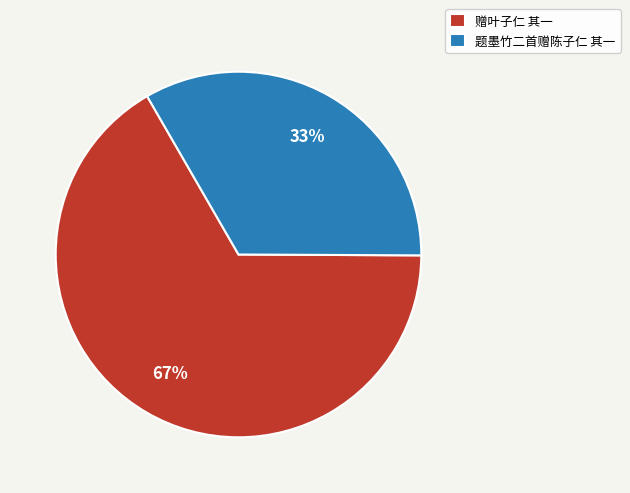

To the nearest percent, what is the average slice percentage?

50%